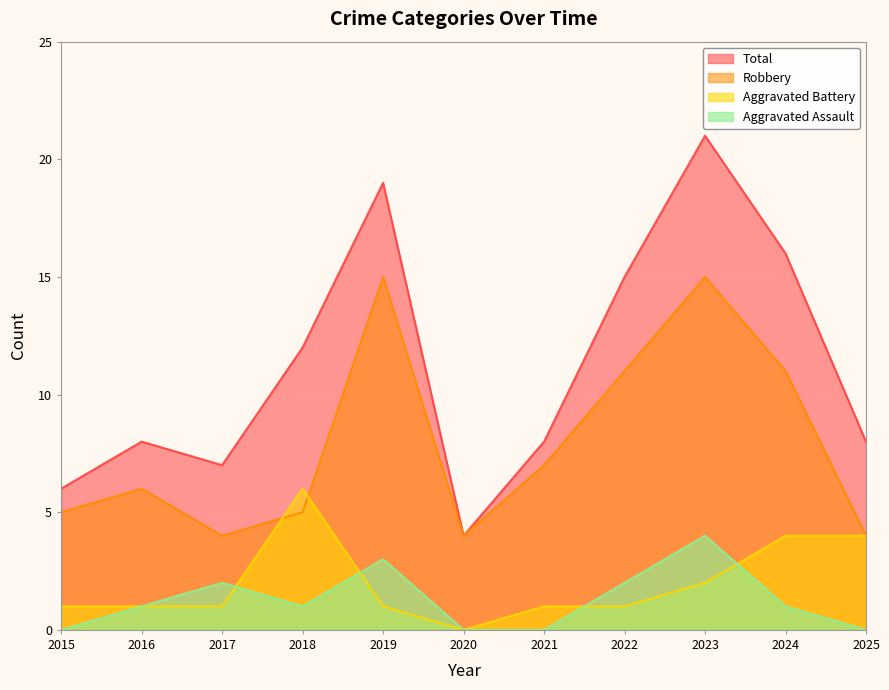

What is the value of the Aggravated Assault point at the 10th from the left?

1